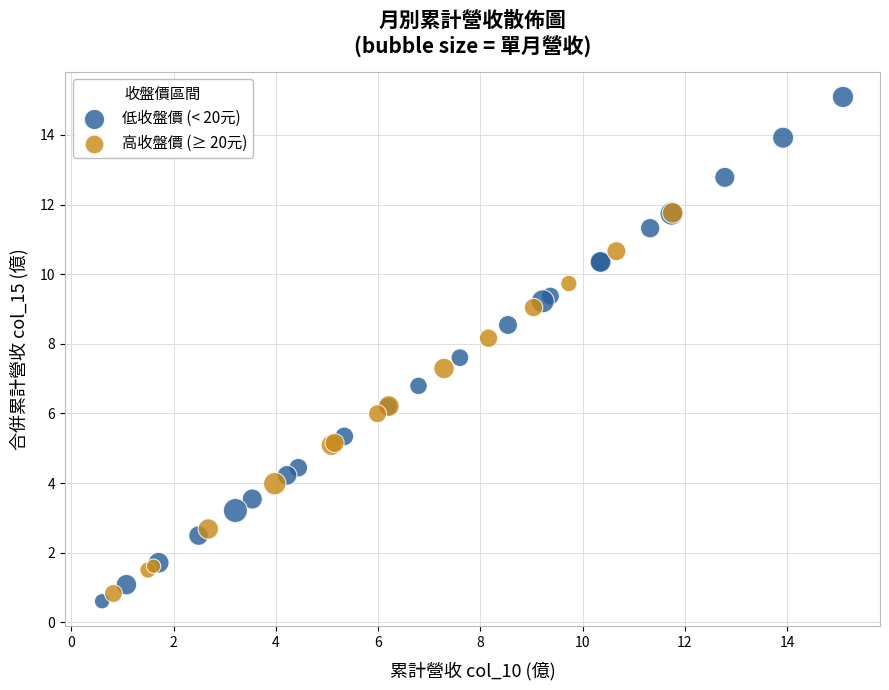

Which series has the largest Y range (max minus min)?

低收盤價 (< 20元)